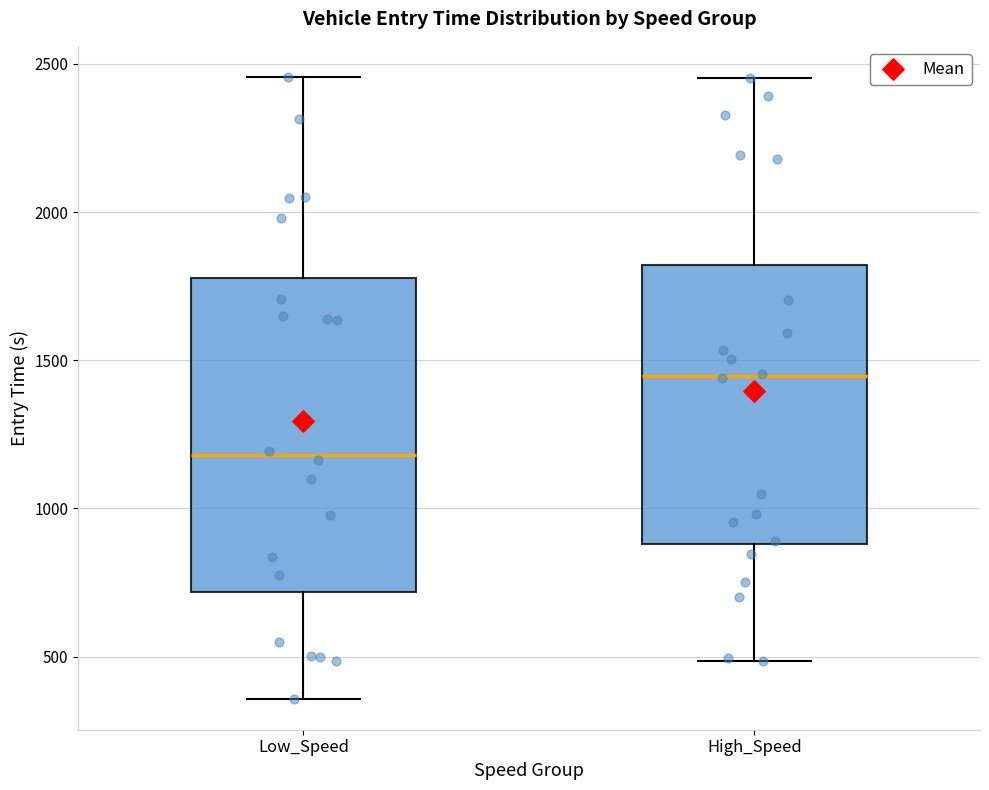

Which box has the lowest median line?

Low_Speed